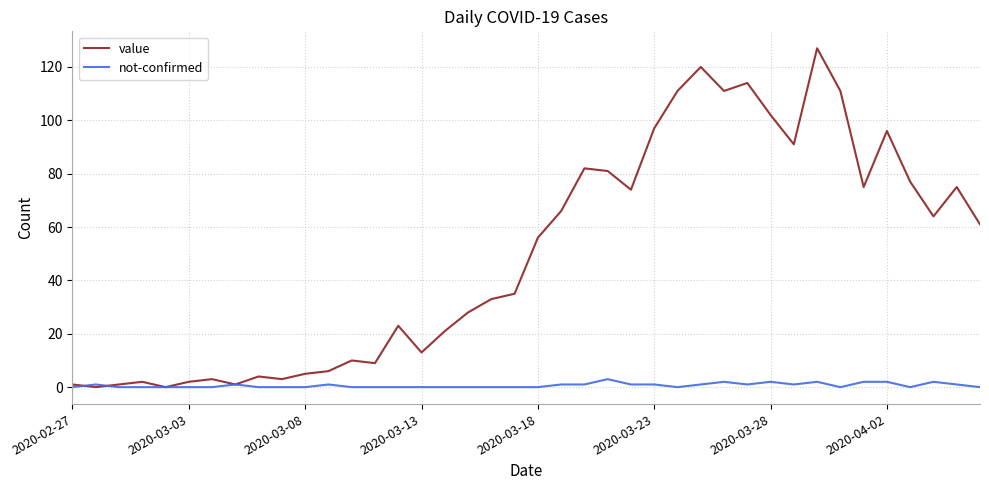

Which series has the widest spread of values?

value